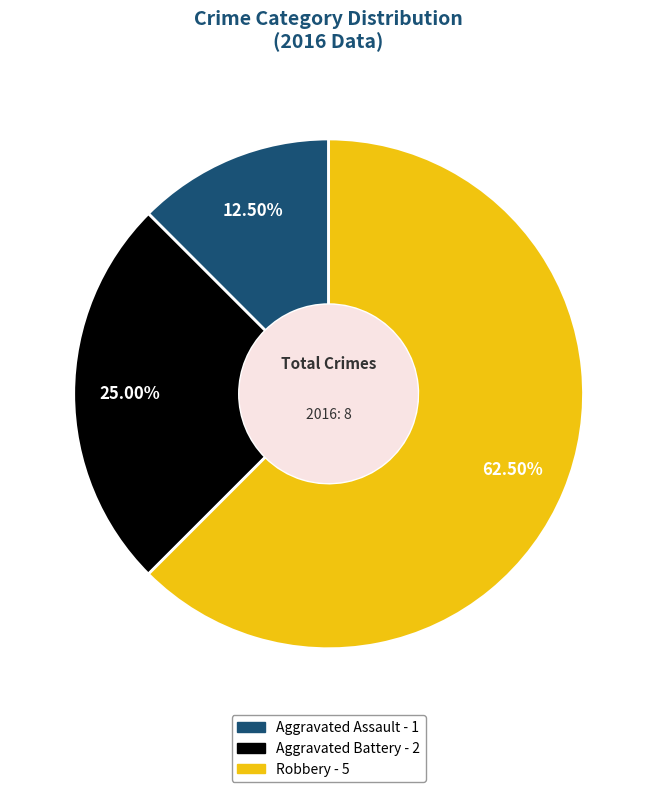

To the nearest percent, what is the average slice percentage?

33%